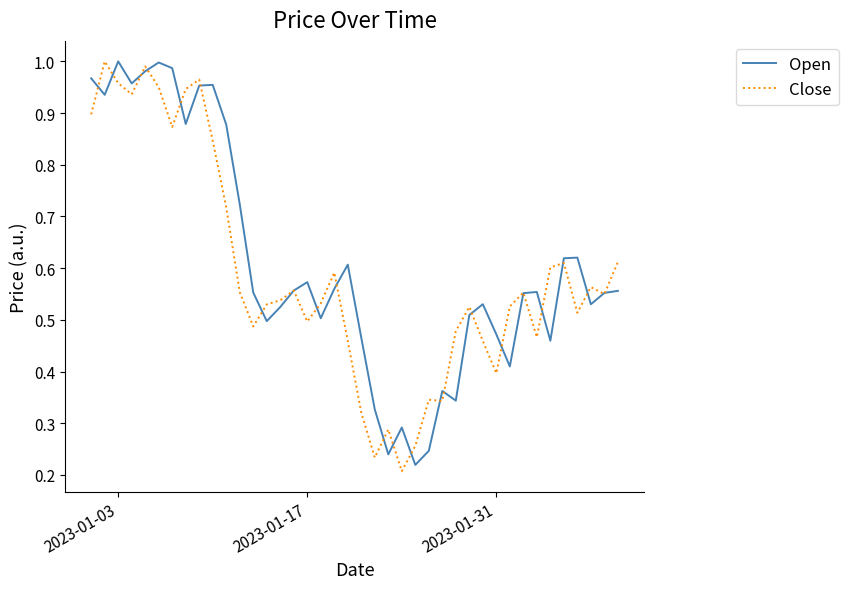

True or false: Open has a value of 0.2 at 2023-01-17.

False